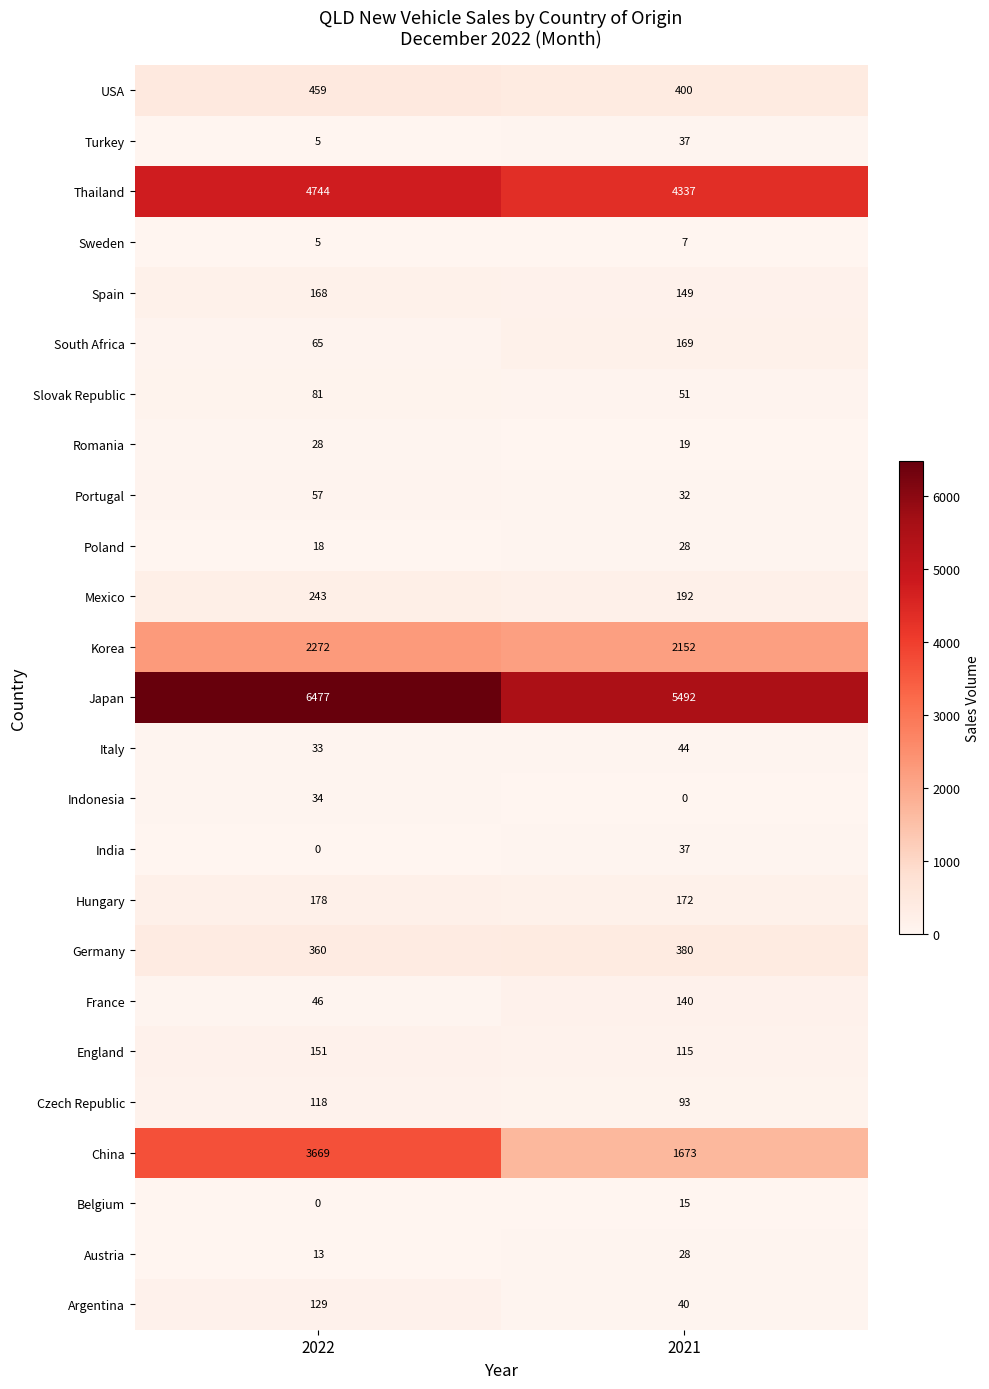

At which category does the chart reach its peak across all series?

2022